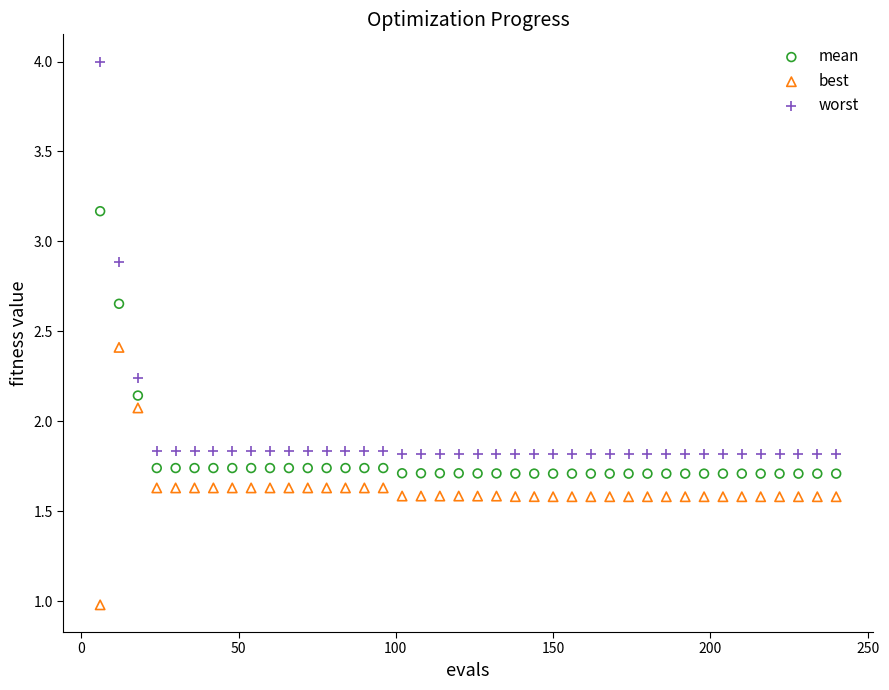

Across all data points, what is the range of X values (max minus min)?

234.0